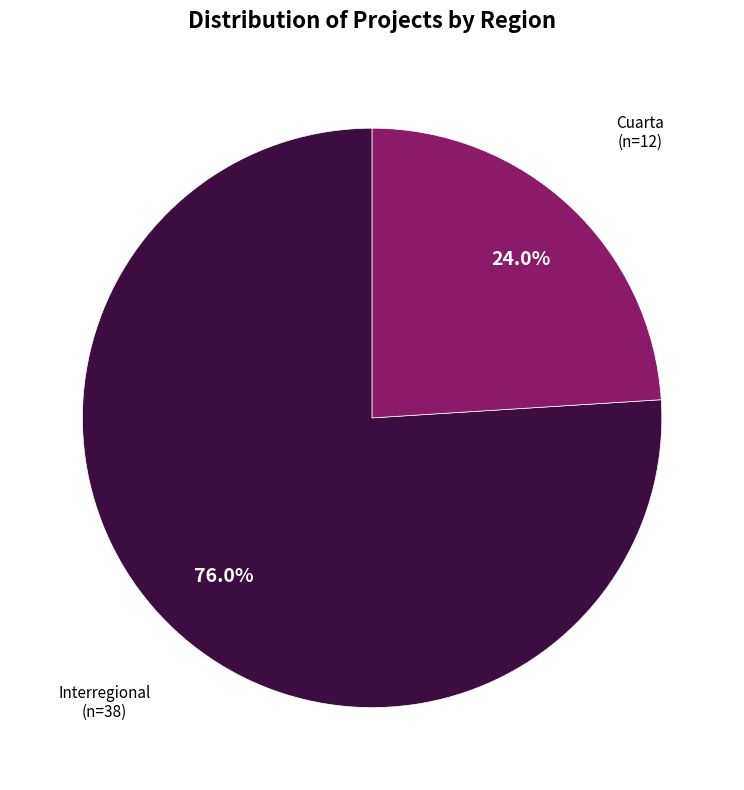

To the nearest percent, what is the difference between the Cuarta and Interregional slice percentages?

52%